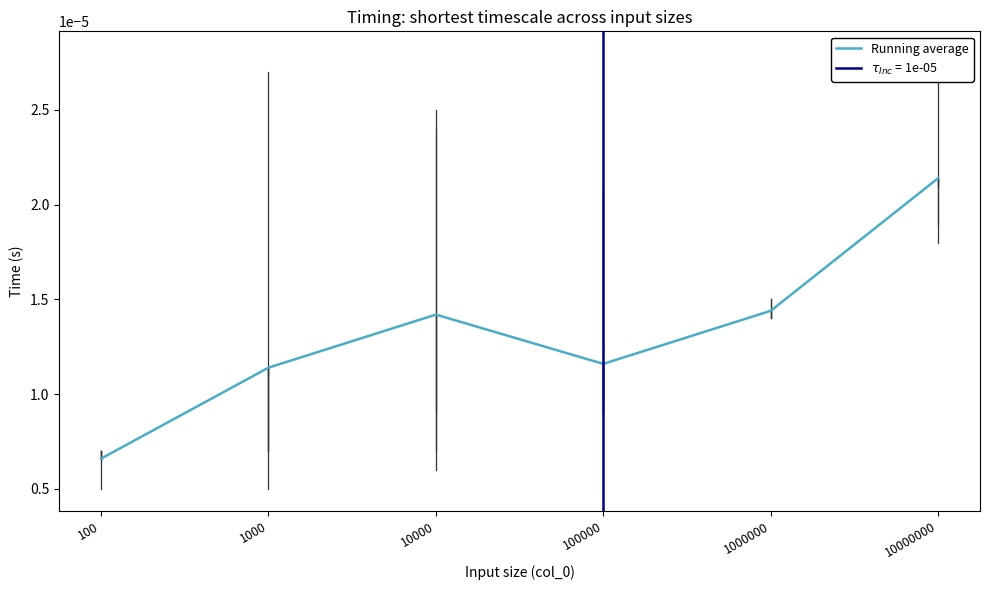

How many interior local peaks (higher than both neighbors) does the data have?

1